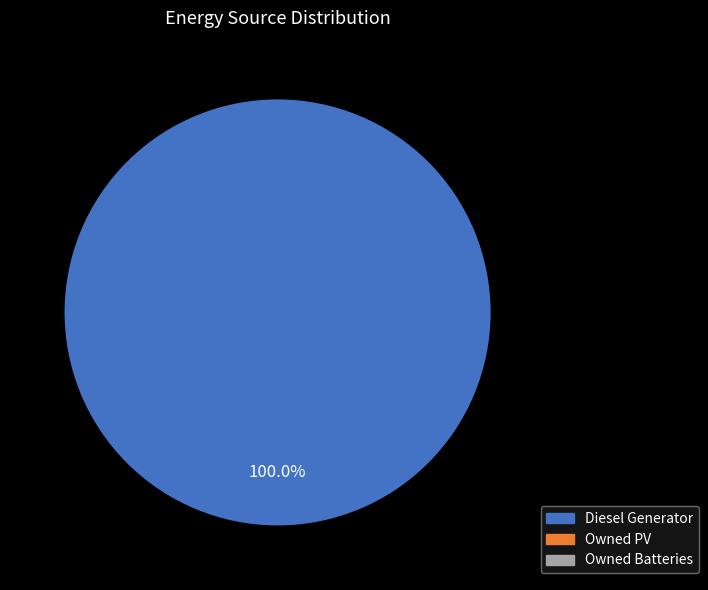

Is there any slice that represents more than half of the pie?

Yes